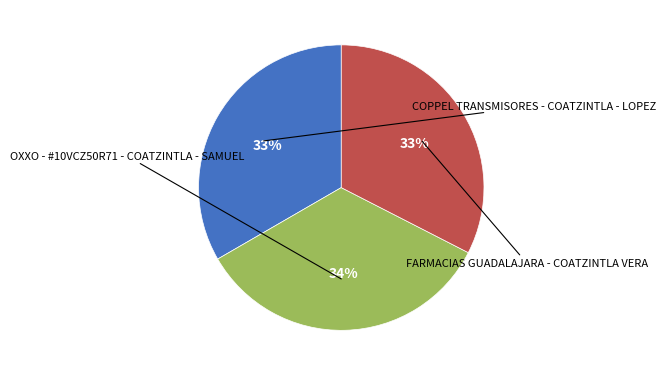

Does any single category account for the majority?

No